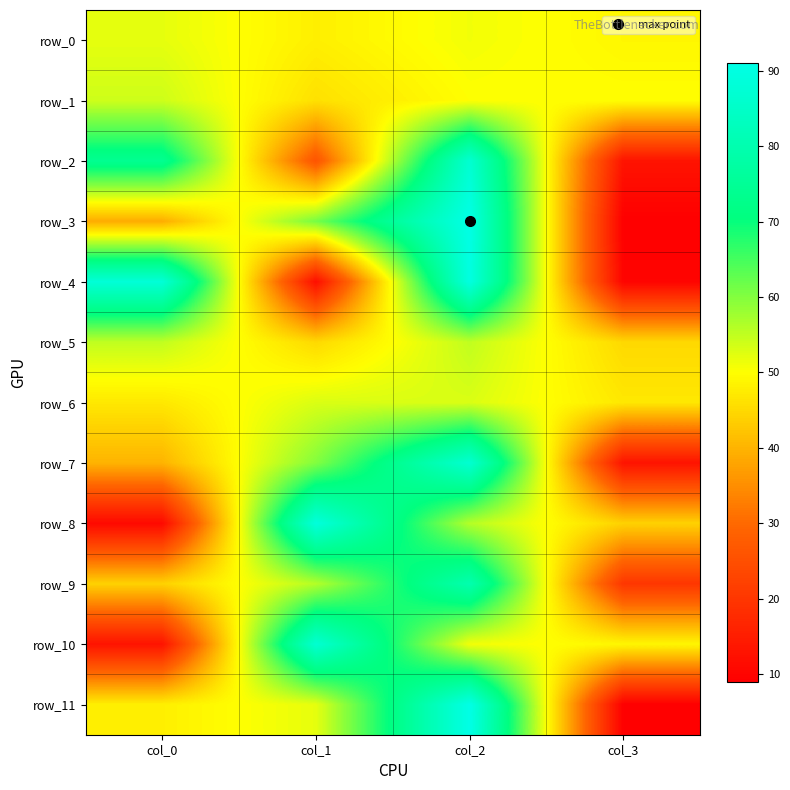

The value of row_7 at col_0 is 40. True or false?

True